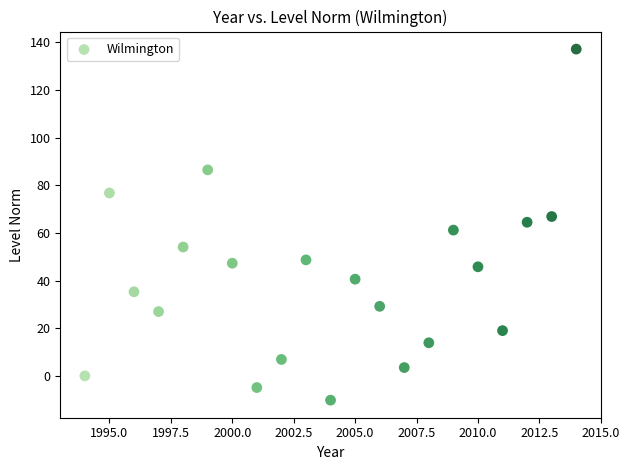

What is the range of X values (max minus min)?

20.0